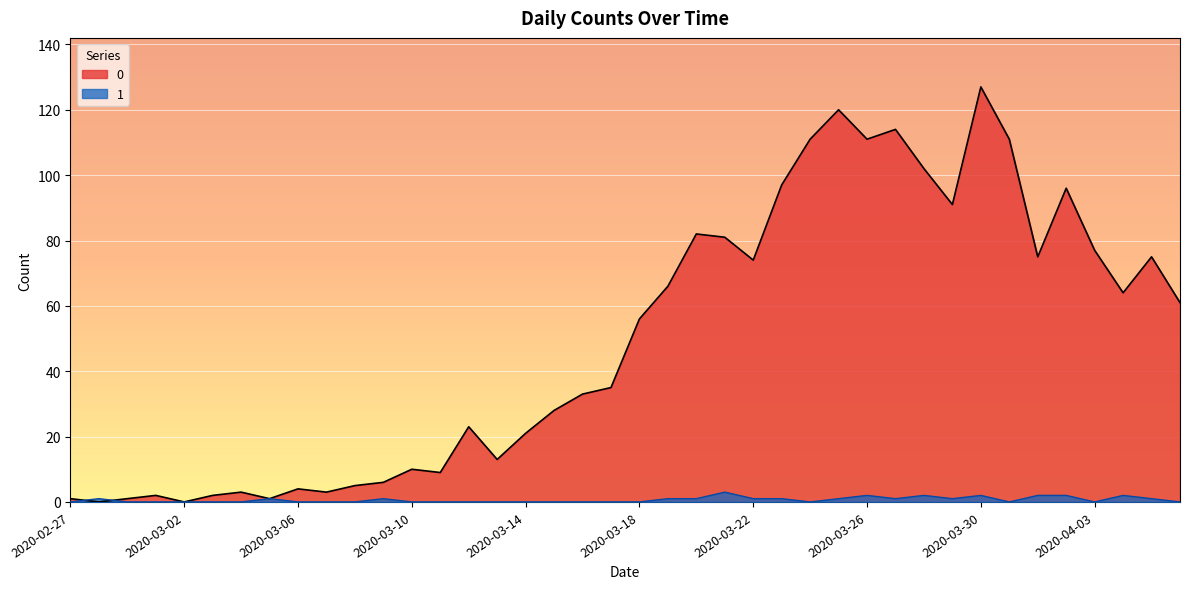

Between which two adjacent categories do 0 and 1 first intersect?

2020-02-27 and 2020-02-28